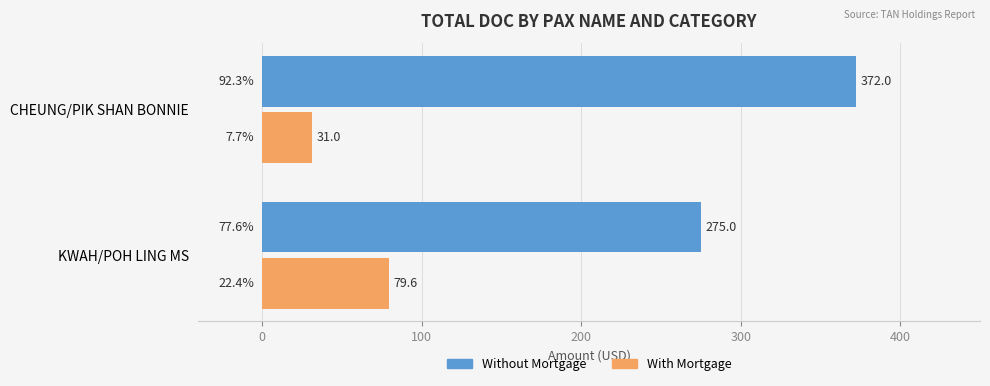

The value of Without Mortgage at KWAH/POH LING MS is 464.3. True or false?

False